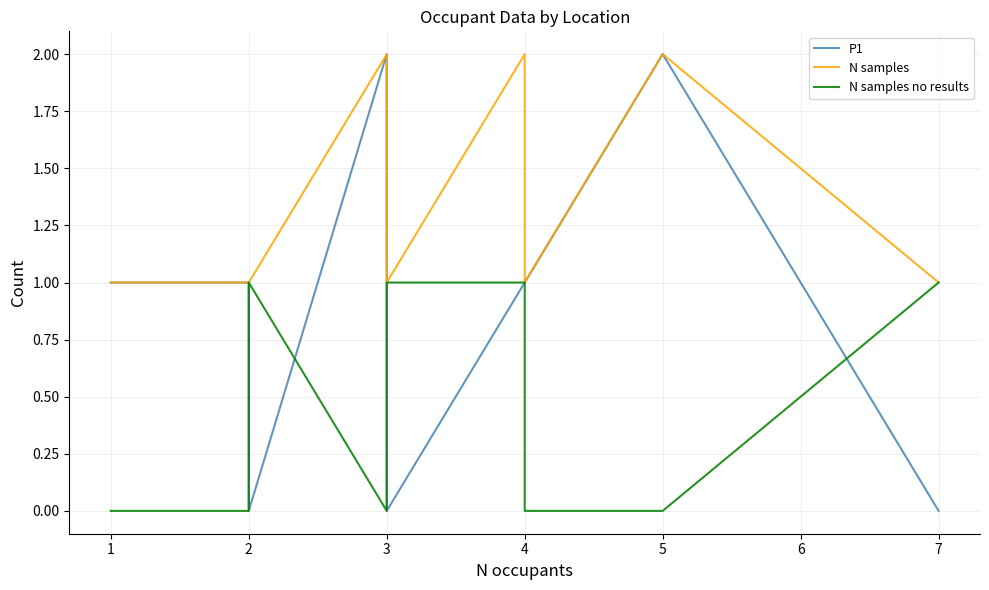

How many N samples no results values are between 0 and 1?

12